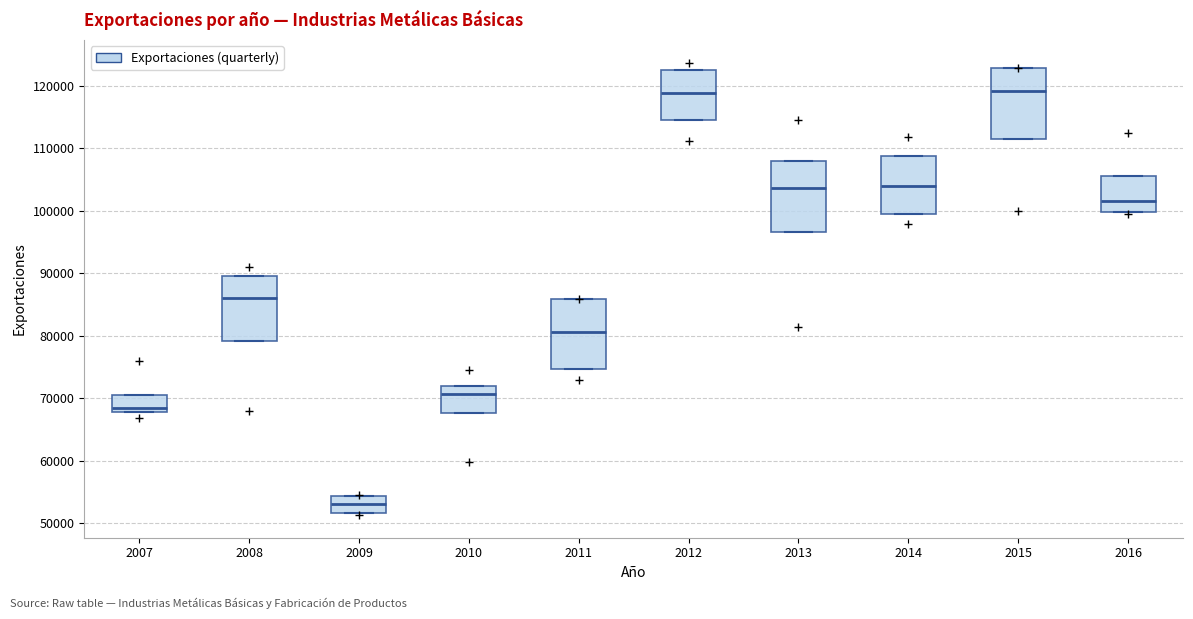

Reading left to right, transcribe this box plot: for each box, give where its median line is, the range the box spans, and where its two whiskers end, as read against the y-axis. The values are not printed on the chart, so give them approximately, as read against the axis.

2007: median 68000 (just above the box's lower edge), box 68000 to 71000, whiskers 68000 to 71000
2008: median 86000, box 79000 to 90000, whiskers 79000 to 90000
2009: median 53000, box 52000 to 54000, whiskers 52000 to 54000
2010: median 71000, box 68000 to 72000, whiskers 68000 to 72000
2011: median 81000, box 75000 to 86000, whiskers 75000 to 86000
2012: median 119000, box 115000 to 123000, whiskers 115000 to 123000
2013: median 104000, box 97000 to 108000, whiskers 97000 to 108000
2014: median 104000, box 100000 to 109000, whiskers 100000 to 109000
2015: median 119000, box 112000 to 123000, whiskers 112000 to 123000
2016: median 102000, box 100000 to 106000, whiskers 100000 to 106000